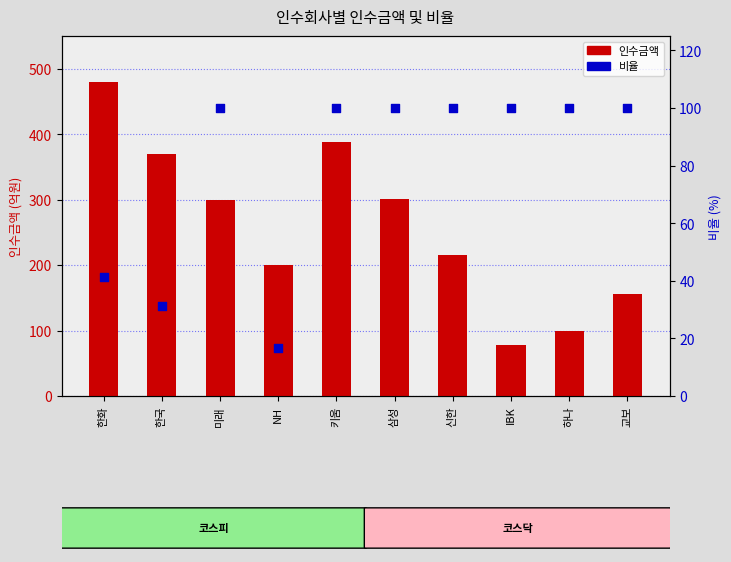

What is the total value across all series at 키움?

488.5